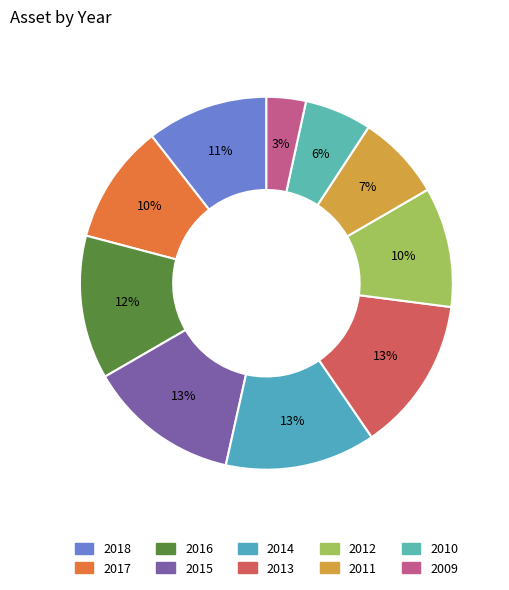

Between 2015 and 2010, which is larger?

2015